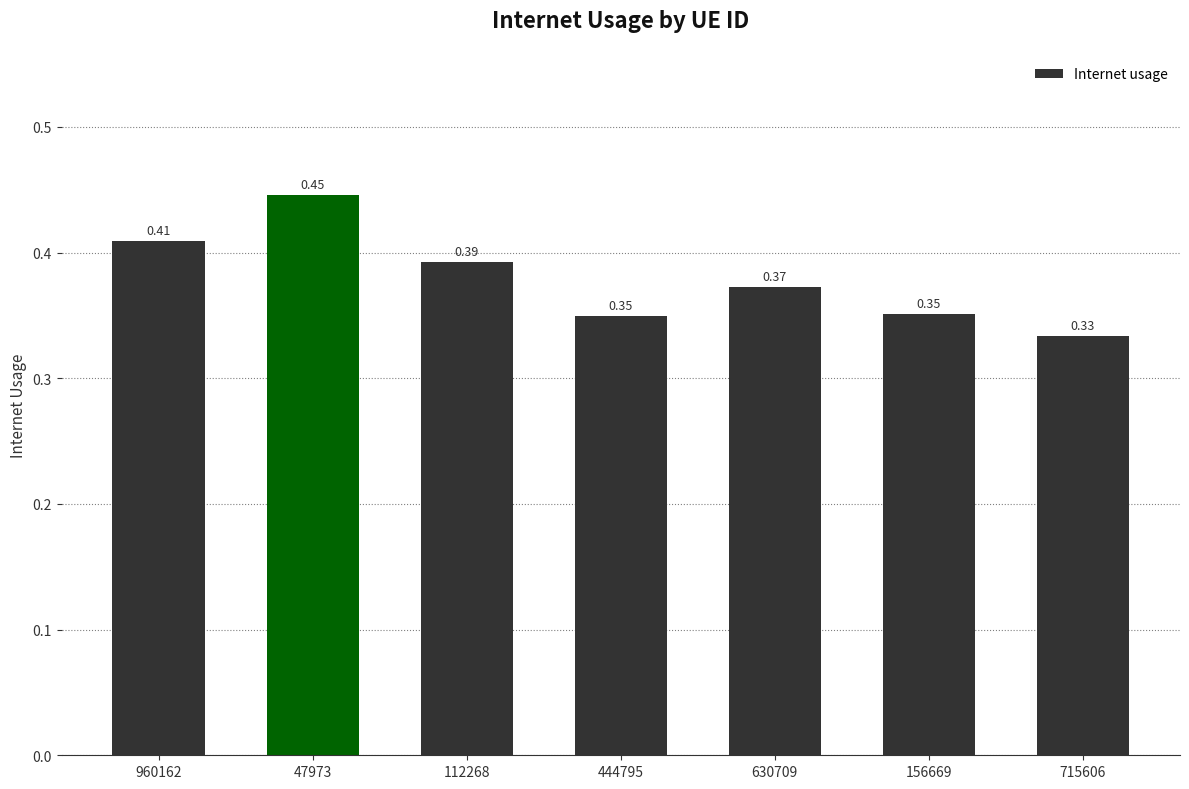

What is the sum of the values at 112268 and 630709?

0.8